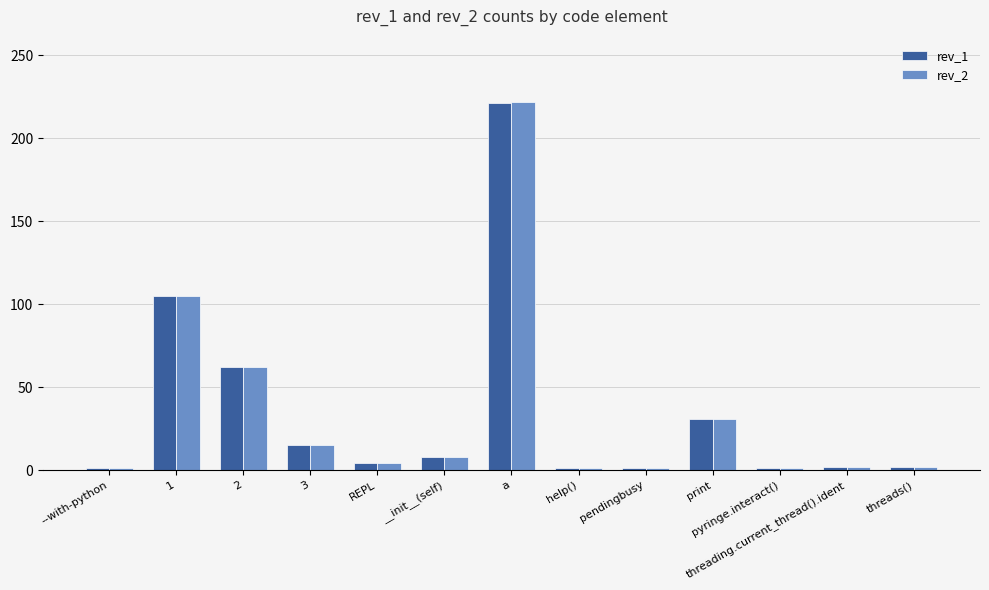

The value of rev_2 at print is 47. True or false?

False